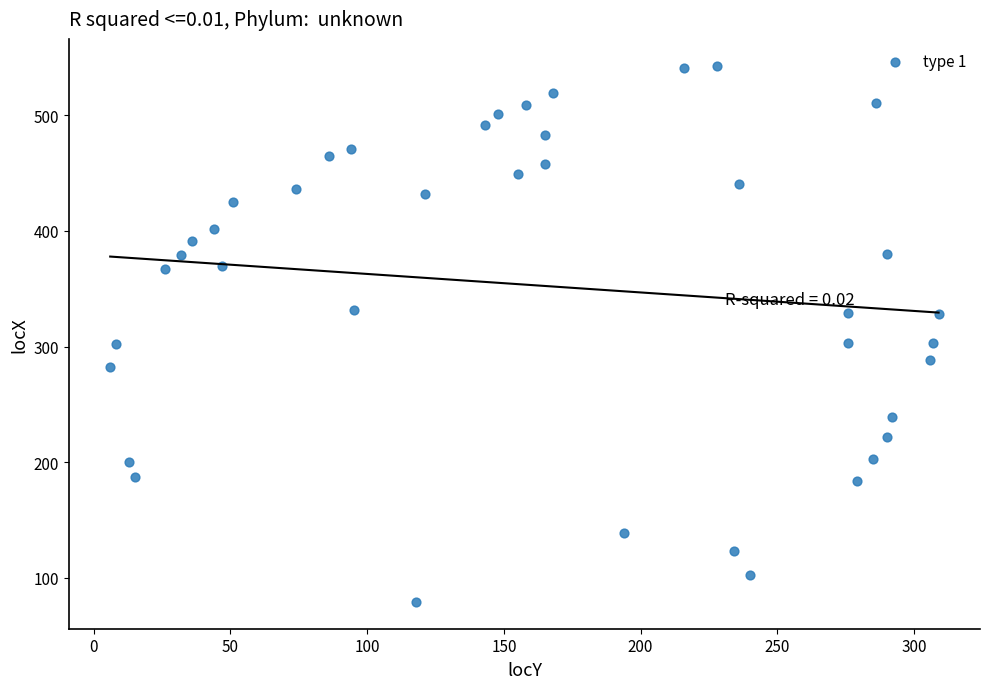

What is the range of X values (max minus min)?

303